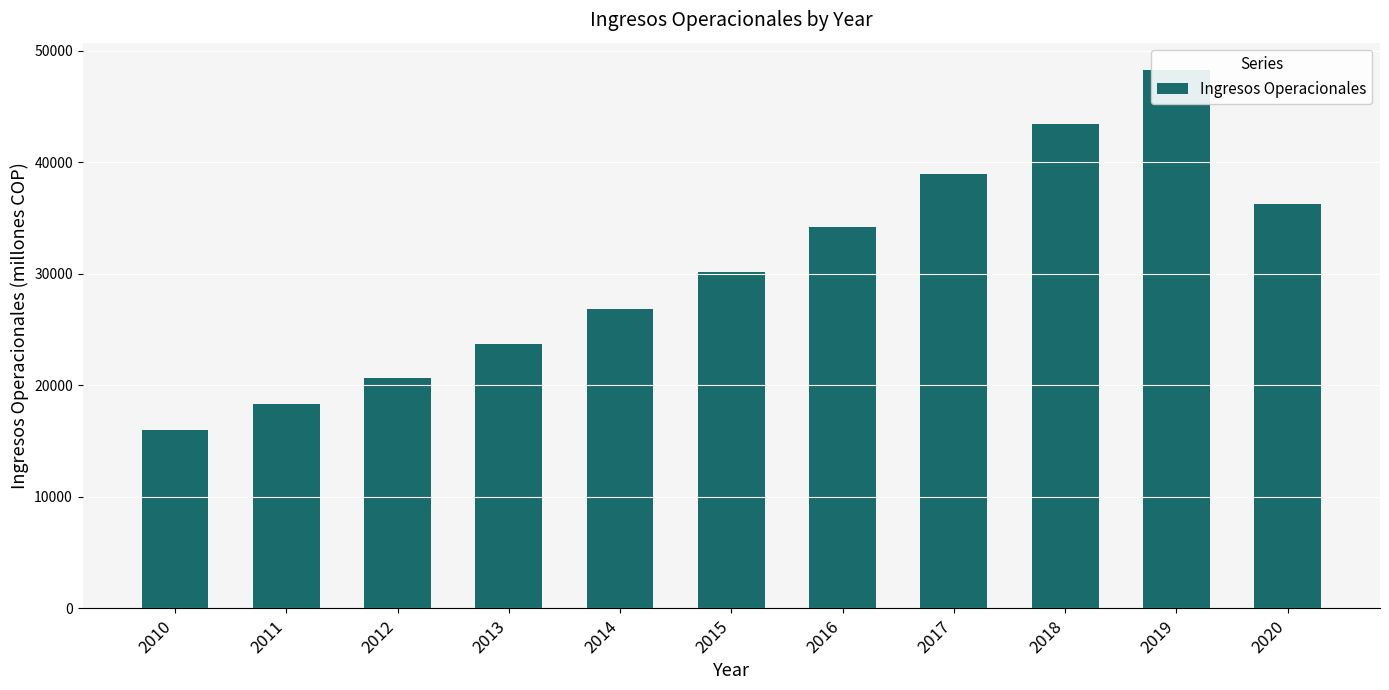

True or false: the data shows 32626.6 at 2013.

False